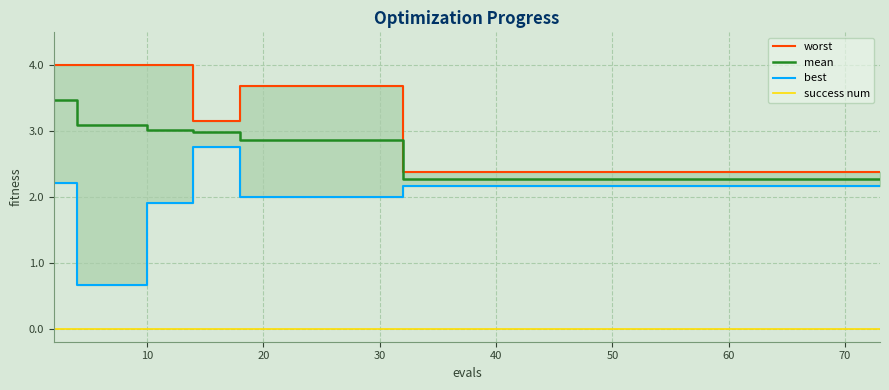

What is the maximum value shown in the chart?

4.0